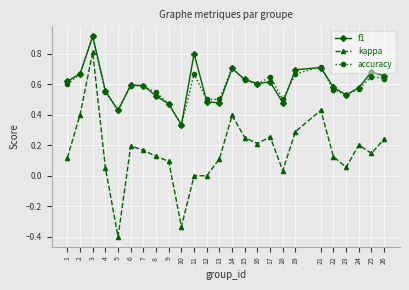

Where is the first local maximum for kappa?

3